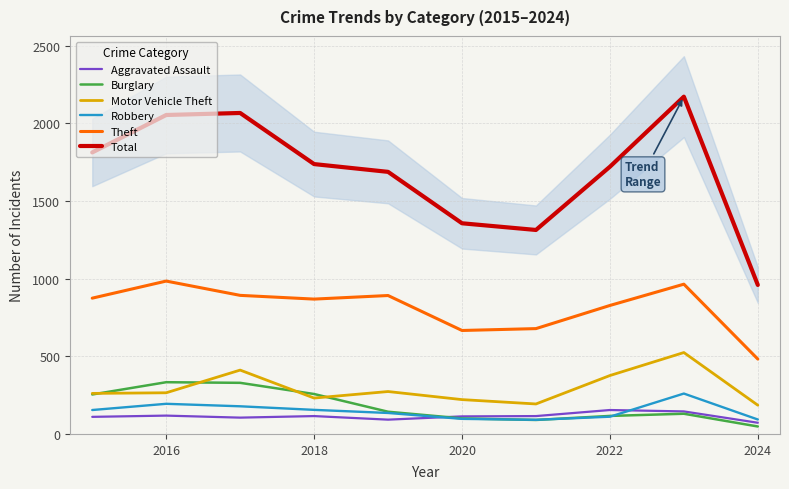

What is the minimum value for Robbery?

91